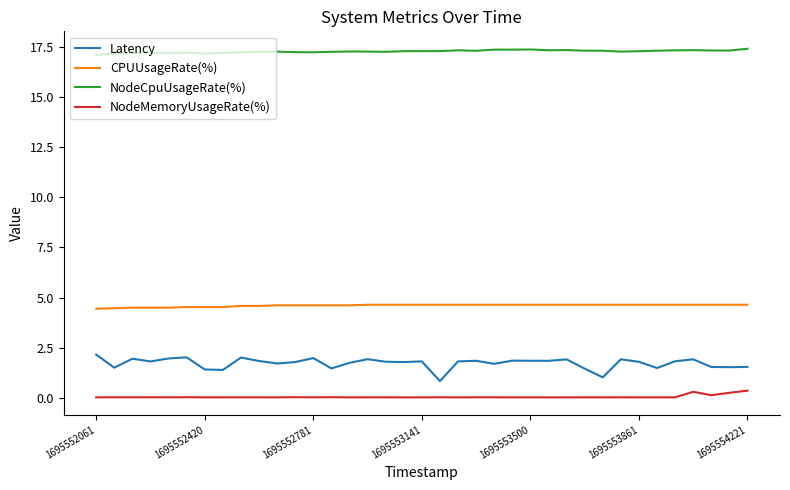

Which series has the largest range (max minus min)?

Latency